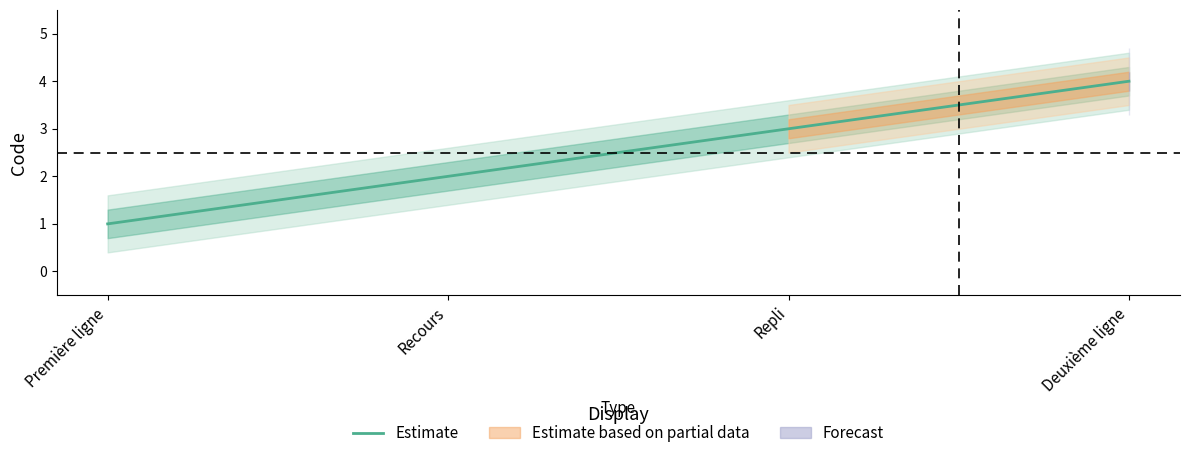

True or false: the data has more than 2 interior local peaks.

False